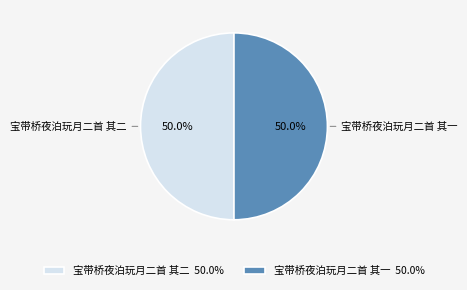

How many slices are in this pie chart?

2